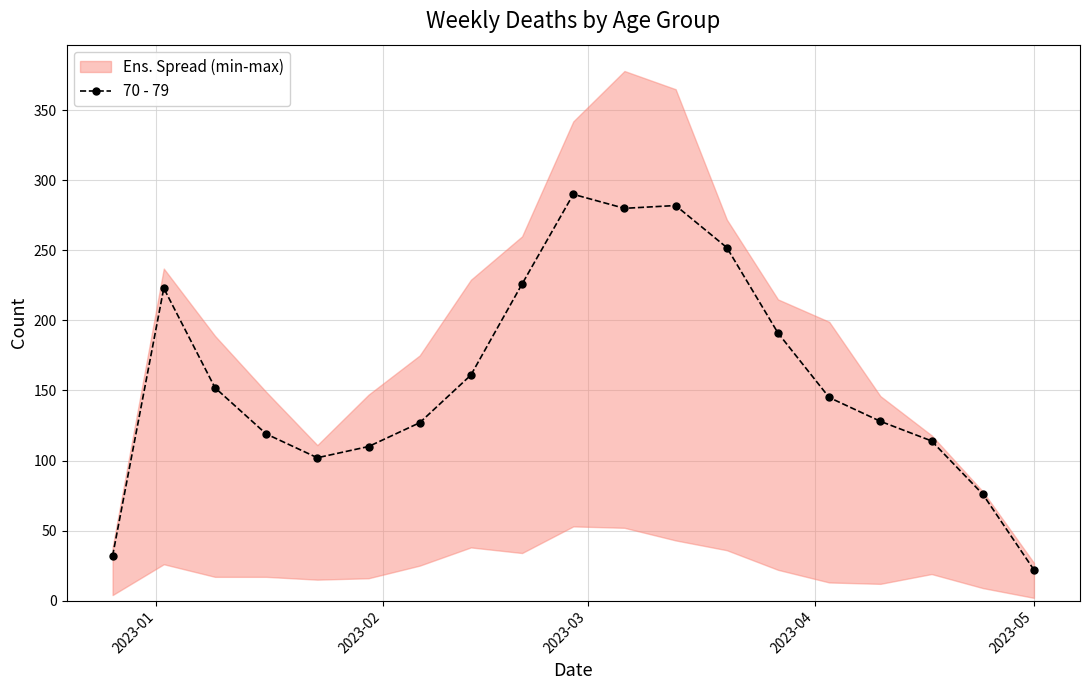

True or false: 70 - 79 has more than 0 interior local peaks.

True